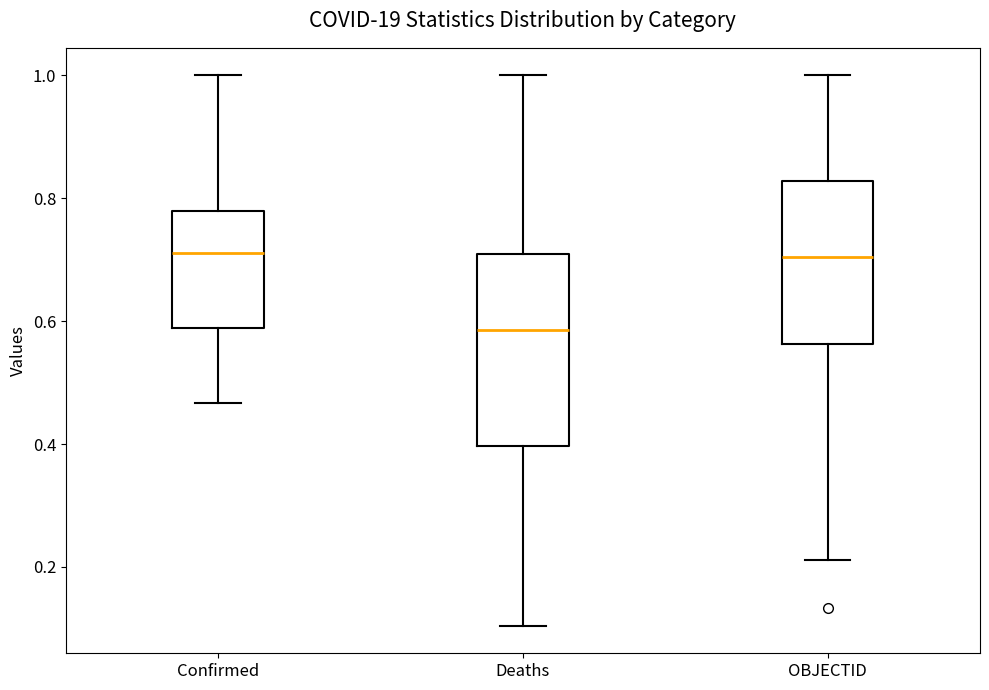

Where is the lower edge of the box for OBJECTID on the y-axis? The values are not printed on the chart, so give them approximately, as read against the axis.

0.56